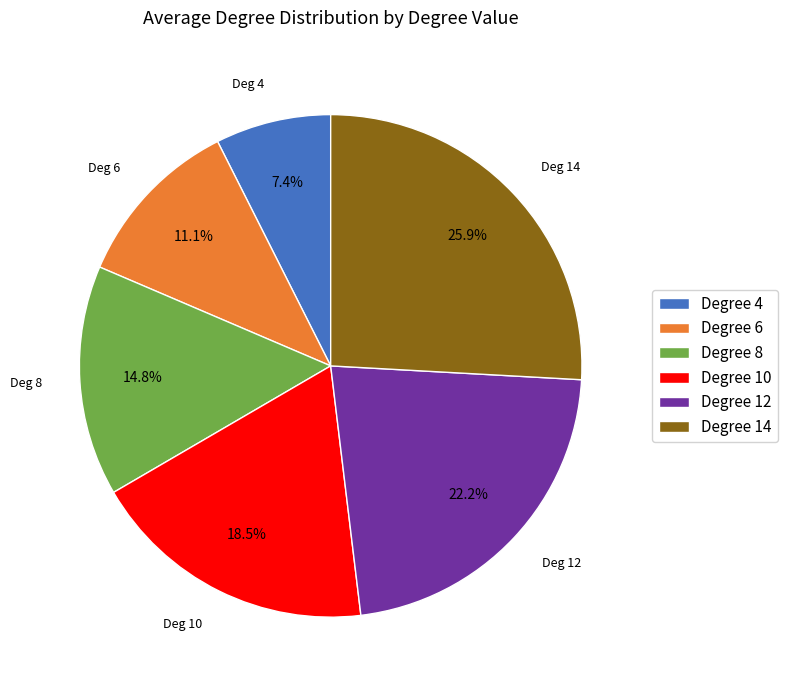

Between Degree 12 and Degree 6, which is larger?

Degree 12